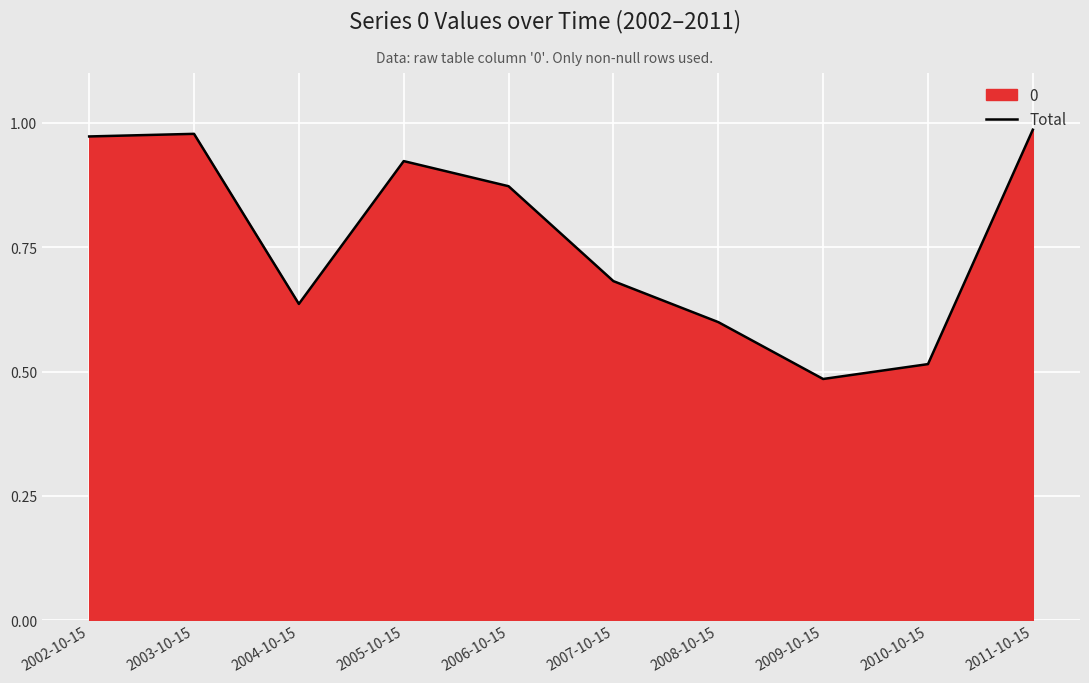

What is the label of the 3rd point from the right?

2009-10-15